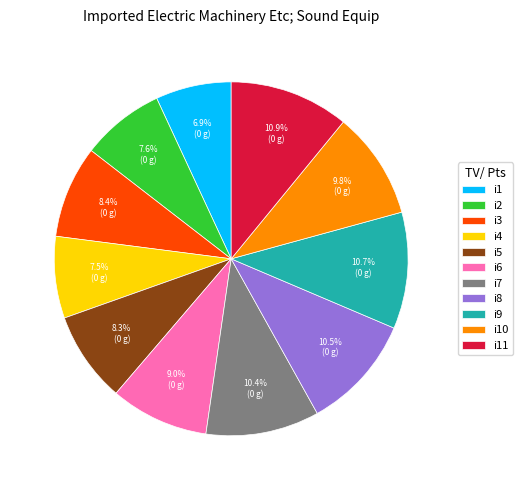

True or false: i6 accounts for 15% of the total.

False